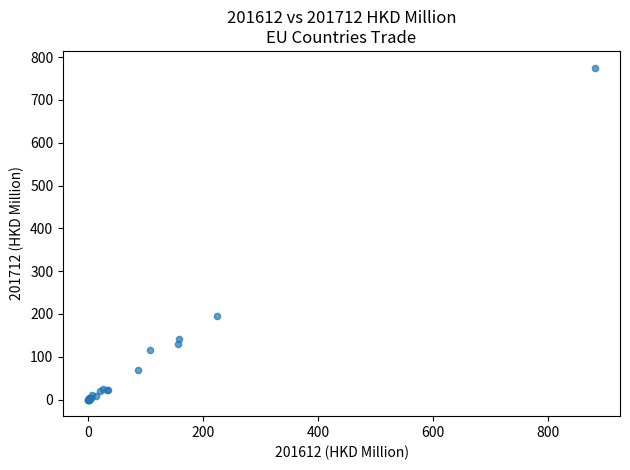

What Y value in the scatter plot is closest to 387?

195.0